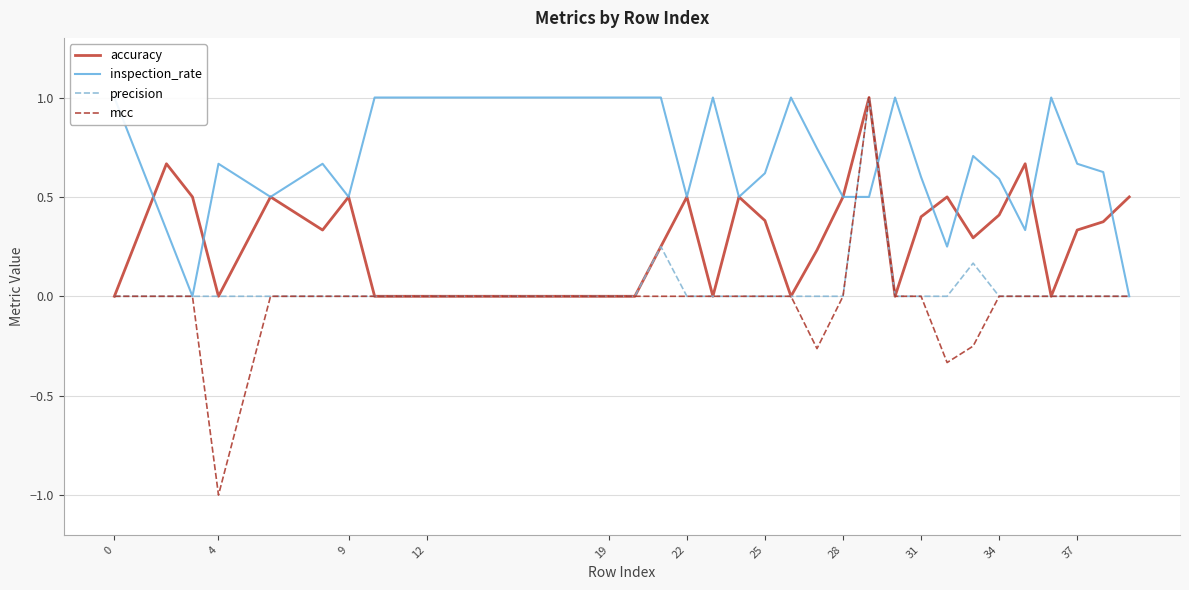

The value of accuracy at 25 is 0.6. True or false?

False